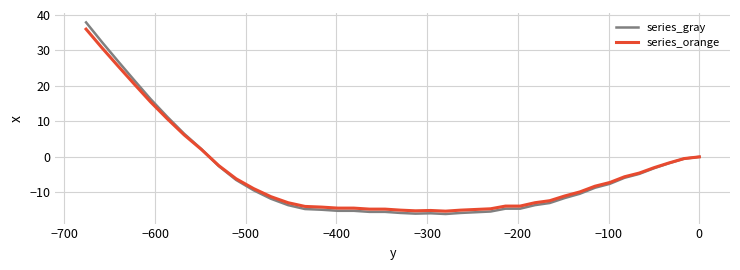

Is the value of series_orange at 17 greater than the value of series_gray at 30?

No